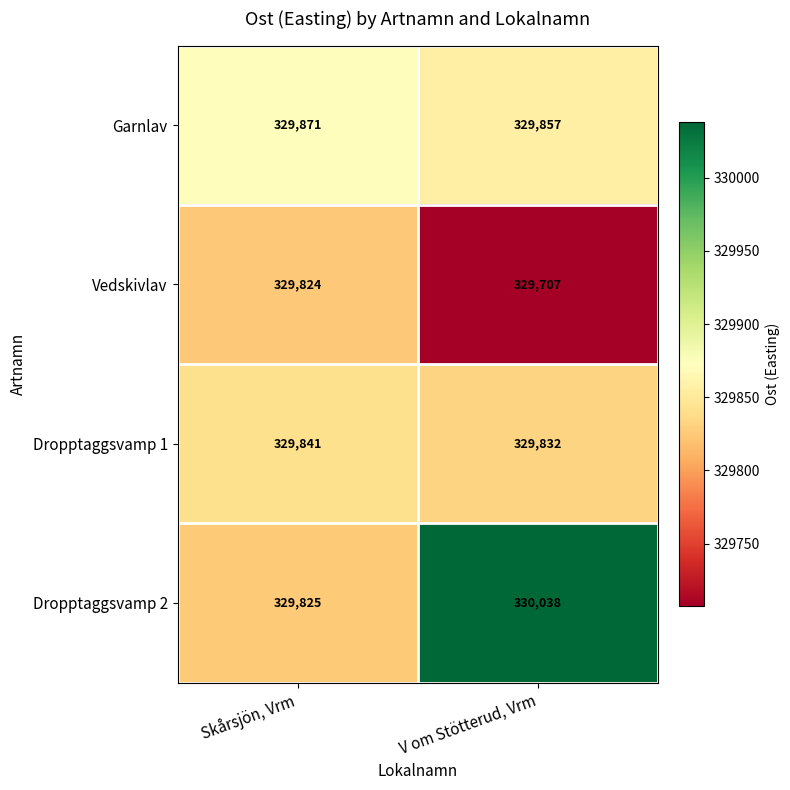

The Vedskivlav series shows 106539 at V om Stötterud, Vrm. True or false?

False